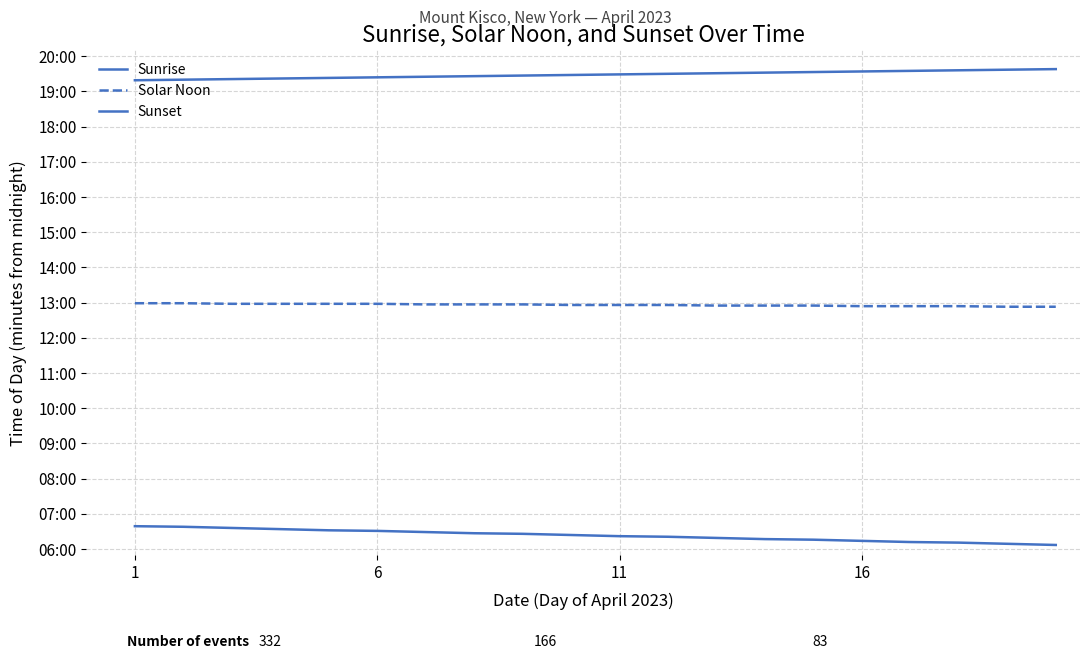

Does the chart have visible grid lines?

Yes